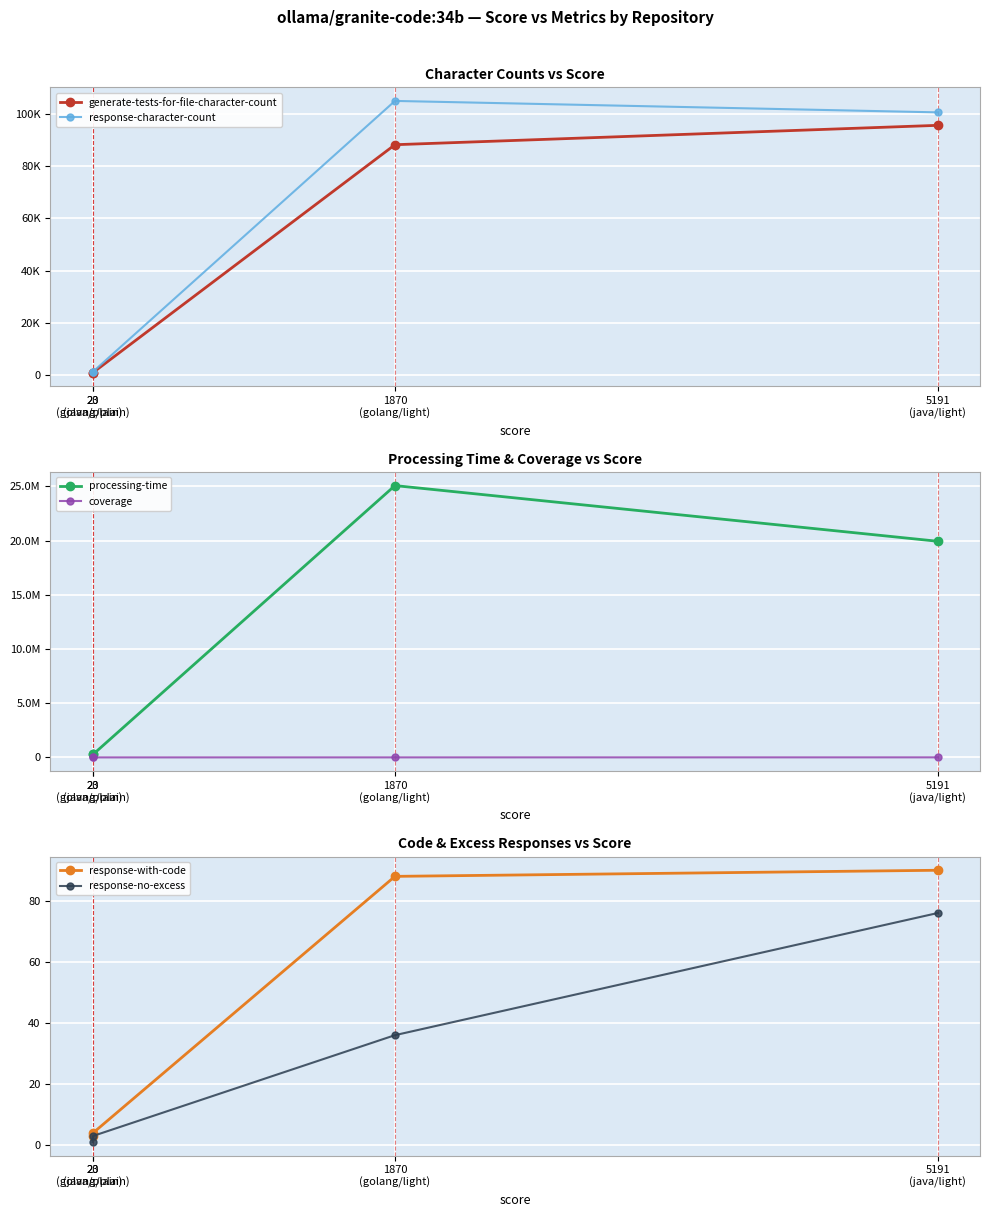

How many values in the response-character-count series exceed 100485?

1